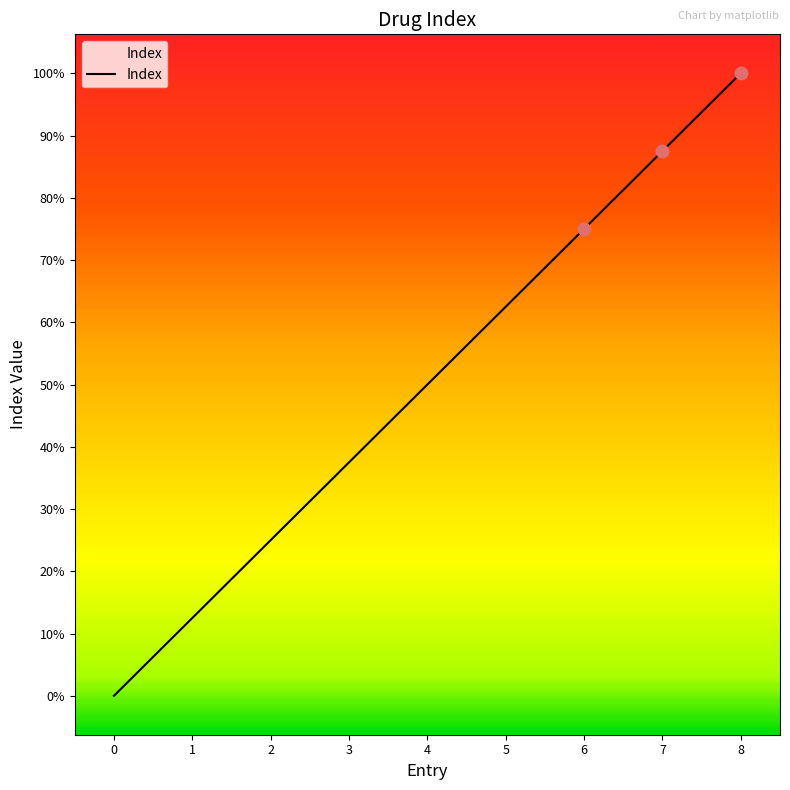

Between 5 and 1, which is larger?

5